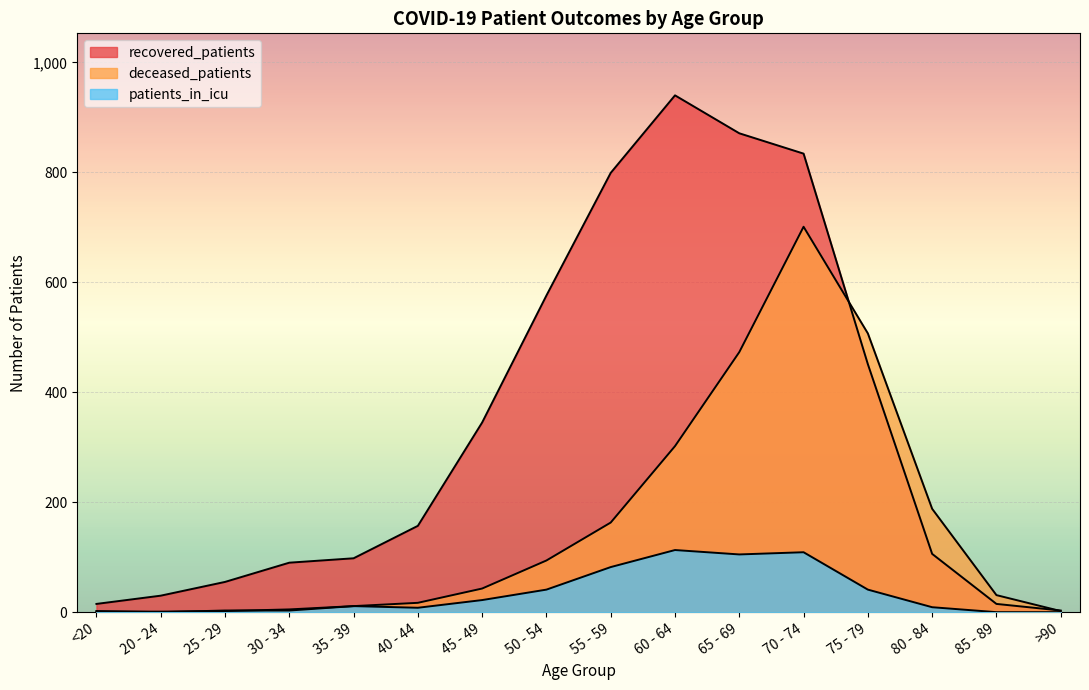

Reading left to right, what are all the values shown in this chart?

recovered_patients: 15	30	55	90	98	157	345	576	799	940	871	834	451	106	15	3
deceased_patients: 2	0	3	3	11	17	43	94	163	302	473	701	507	188	31	2
patients_in_icu: 1	1	2	5	11	8	22	41	82	113	105	109	41	9	0	0